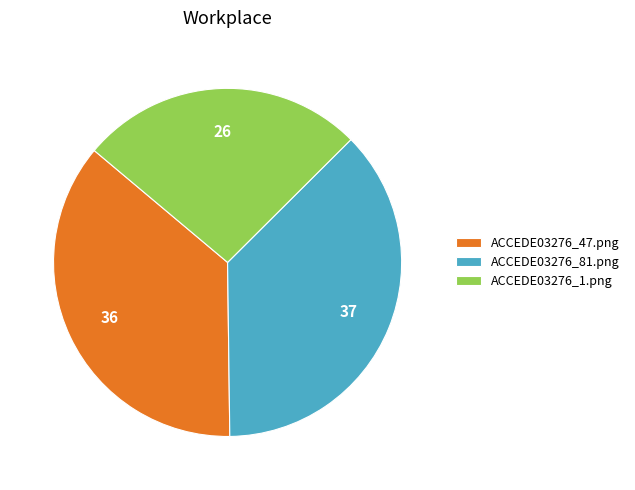

Is it true that ACCEDE03276_47.png is 27% of the pie?

False